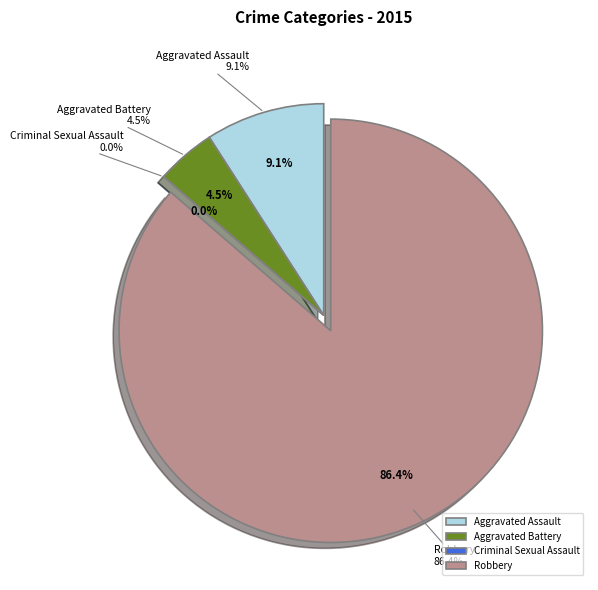

Count the number of slices in the pie.

4